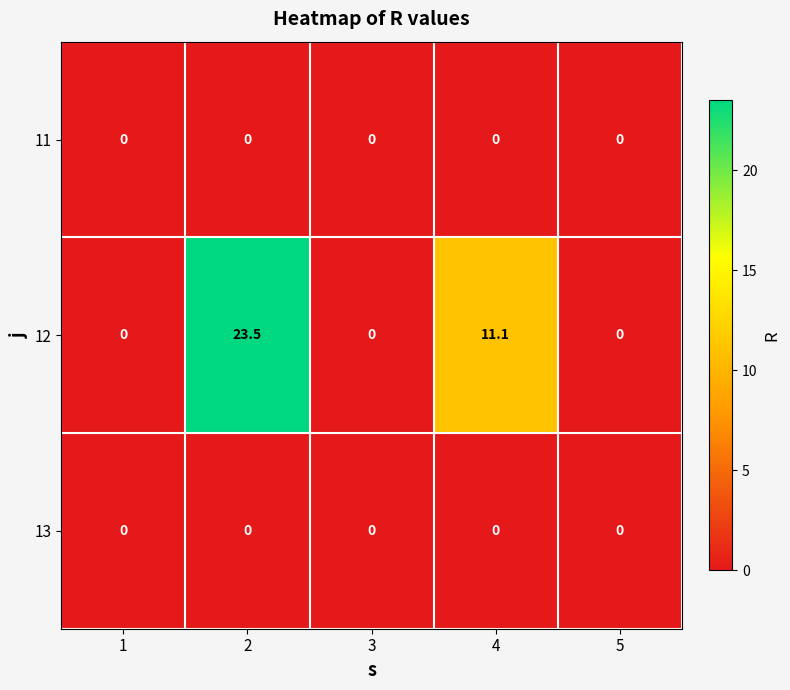

What is the maximum value for 12?

23.5